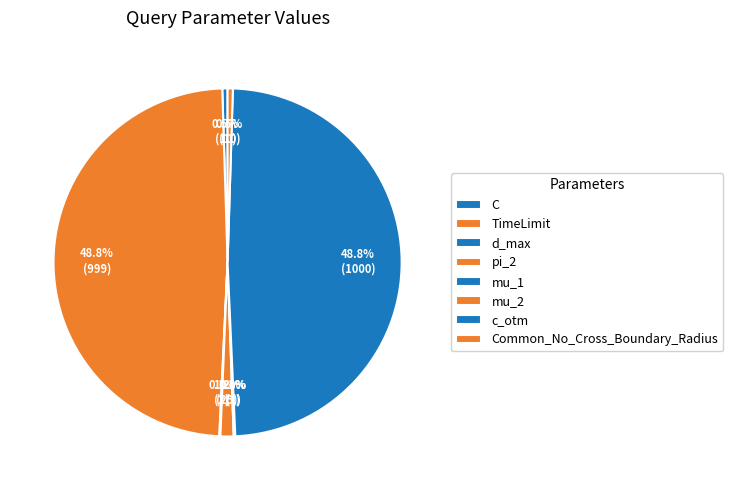

What is the change in value from mu_1 to c_otm?

+998